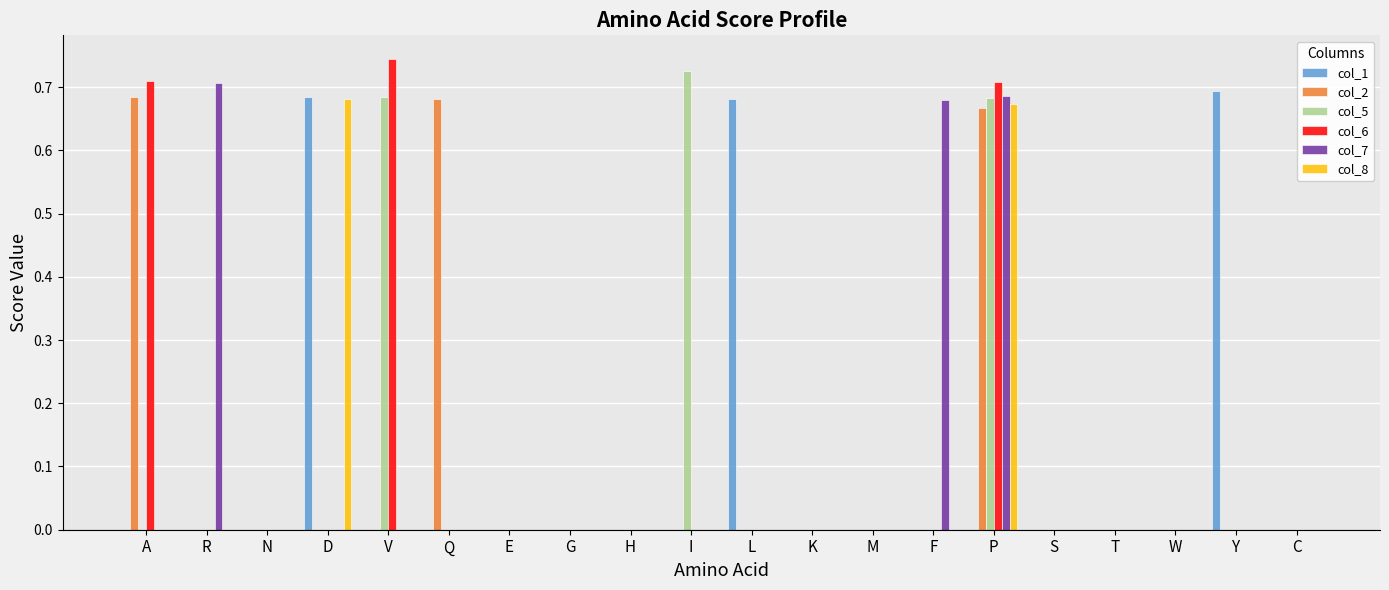

Between N and F, which series saw the biggest shift?

col_7